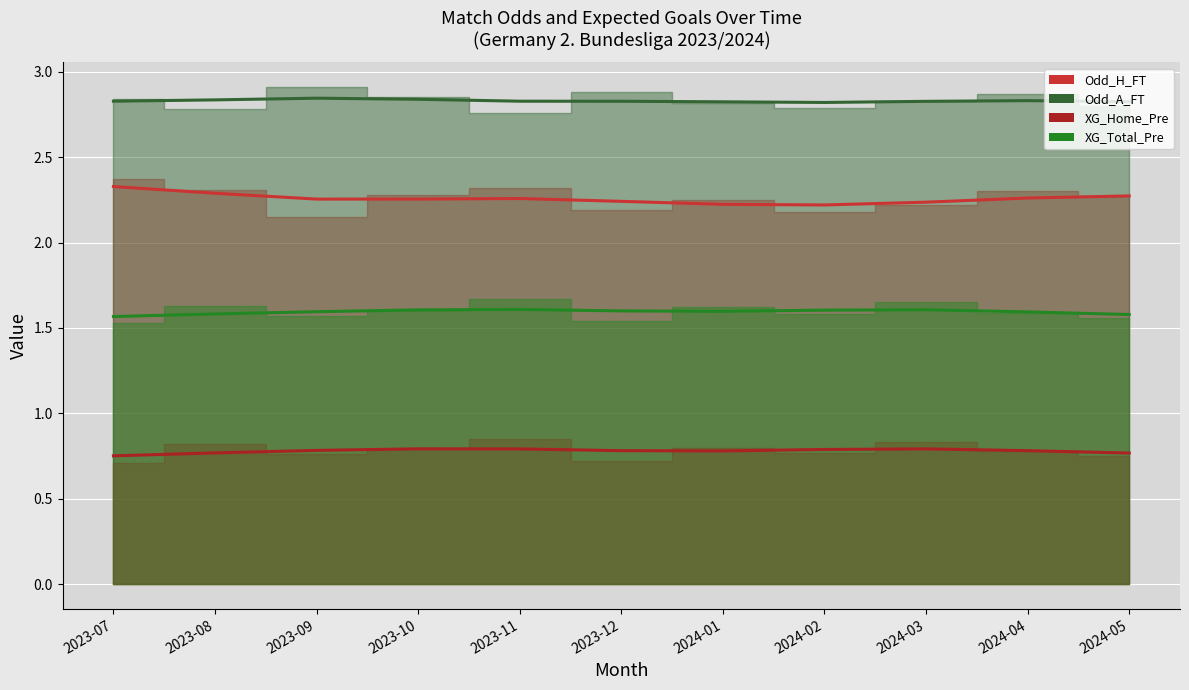

How many categories are shown in the chart?

11